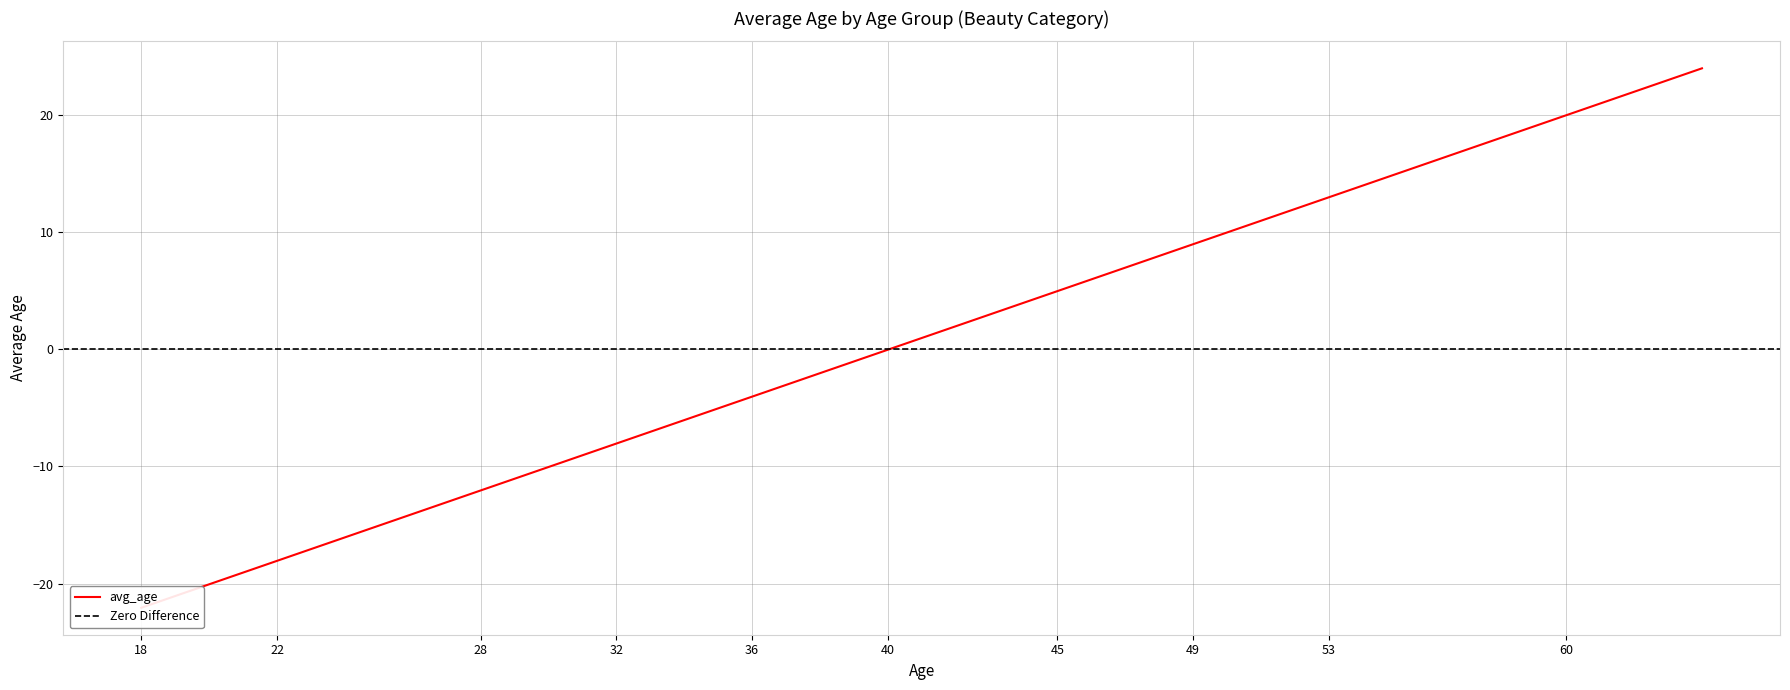

Where does the data first go above 0?

41